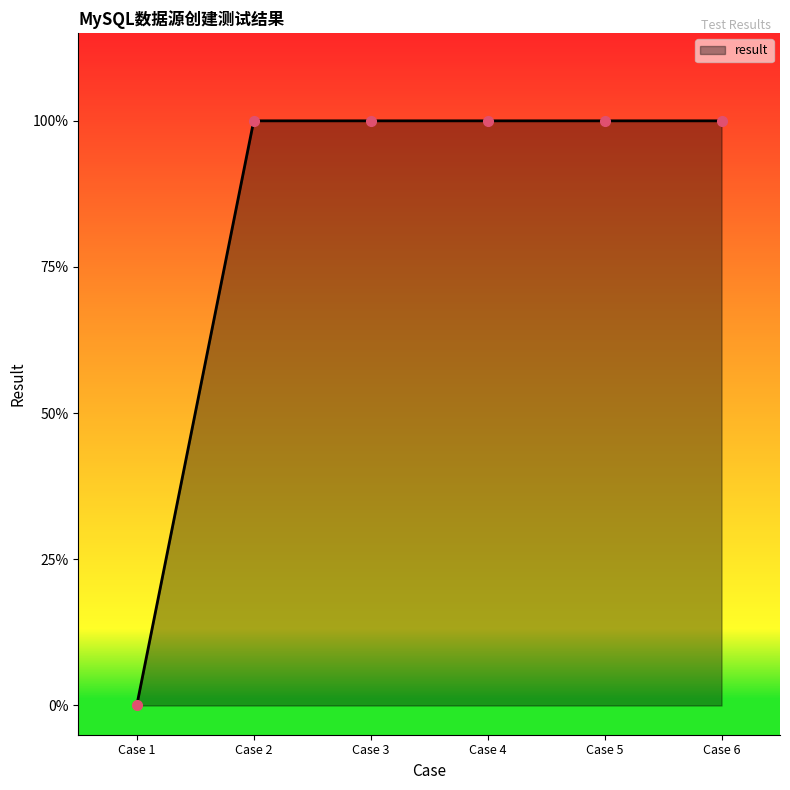

What is the difference between the maximum and minimum values?

1